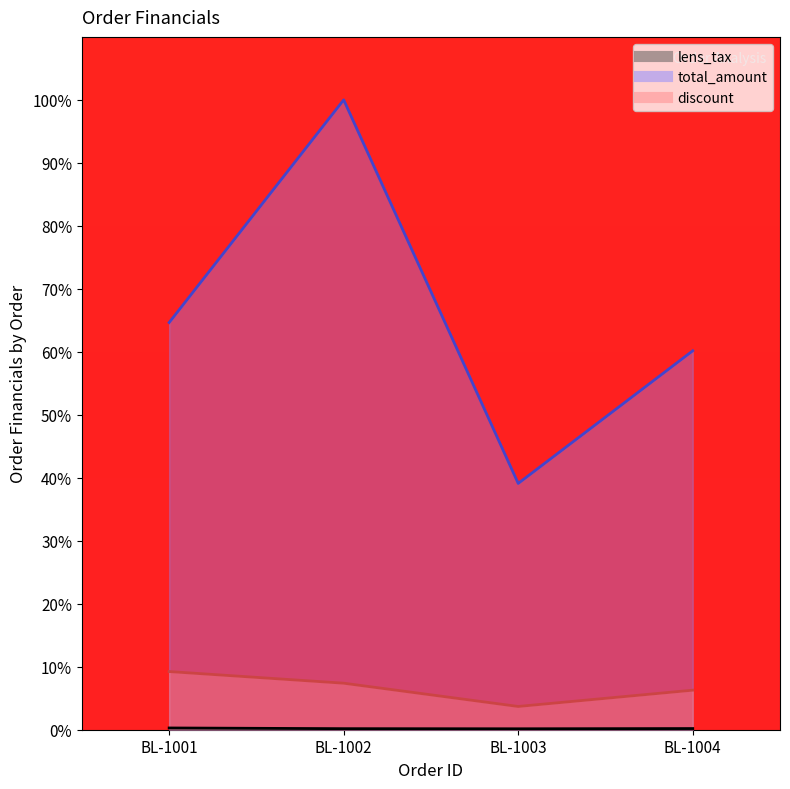

Reading right to left, extract all data points from this chart.

lens_tax: BL-1004=0.2	BL-1003=0.1	BL-1002=0.2	BL-1001=0.3
total_amount: BL-1004=60.2	BL-1003=39.1	BL-1002=100.0	BL-1001=64.6
discount: BL-1004=6.3	BL-1003=3.7	BL-1002=7.4	BL-1001=9.2